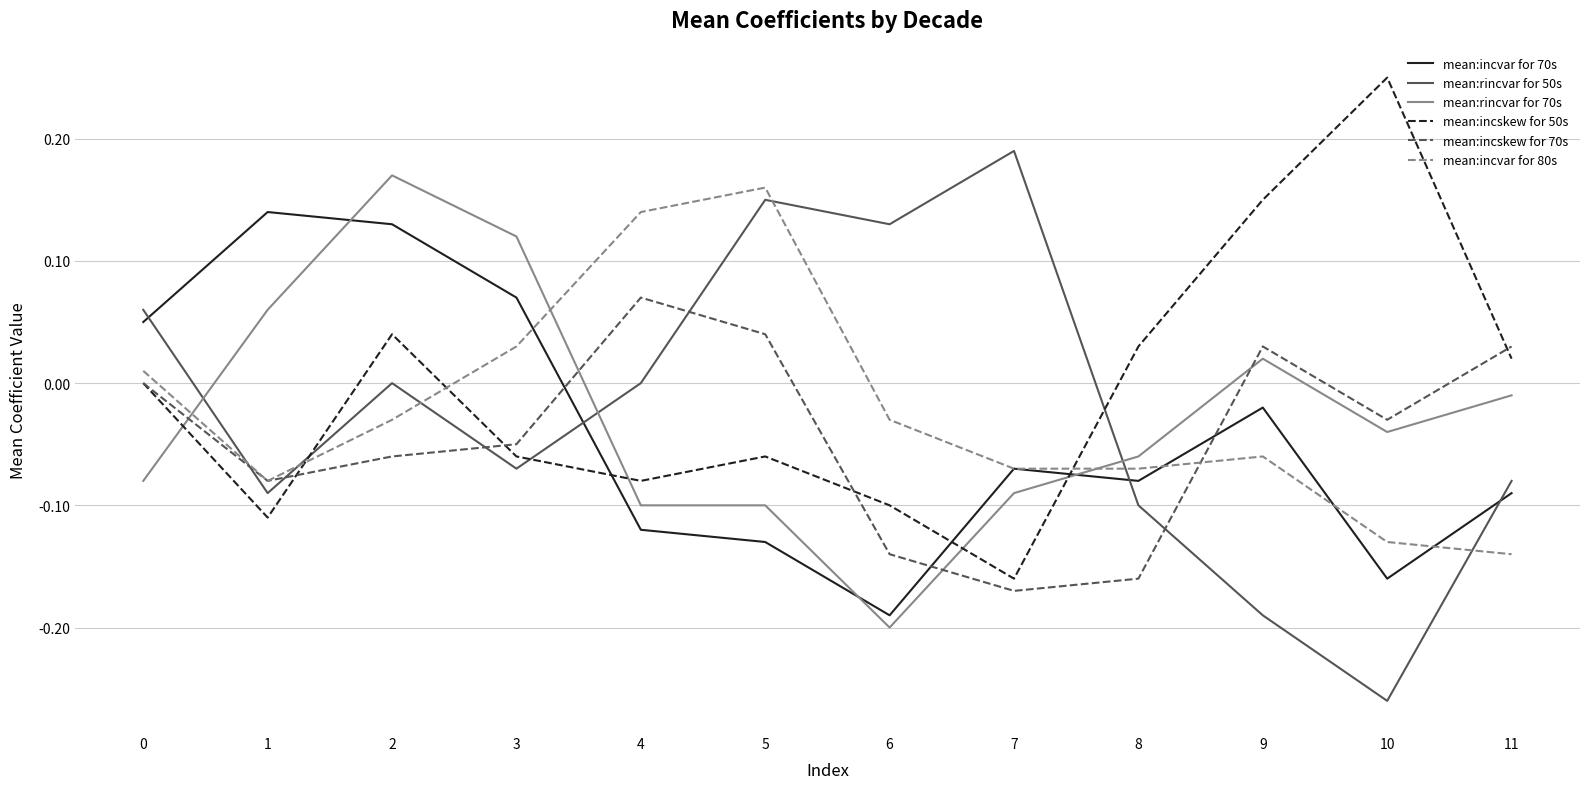

What is the difference between the highest and lowest values at 9?

0.3